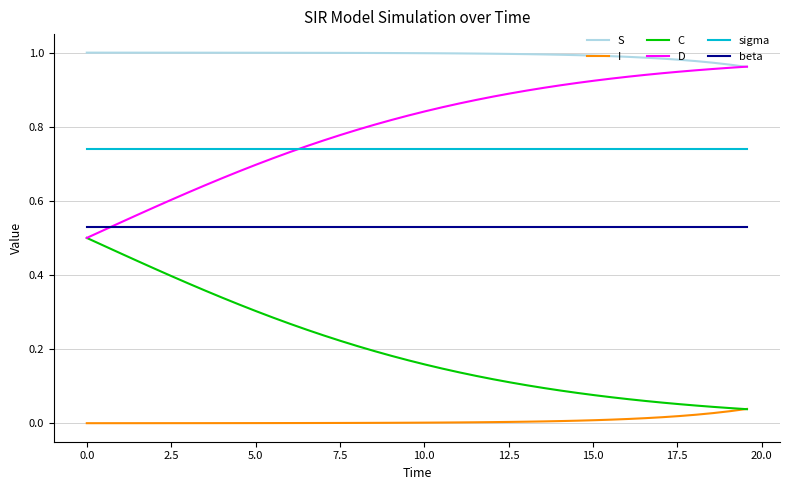

Which series has the largest total across all categories?

S